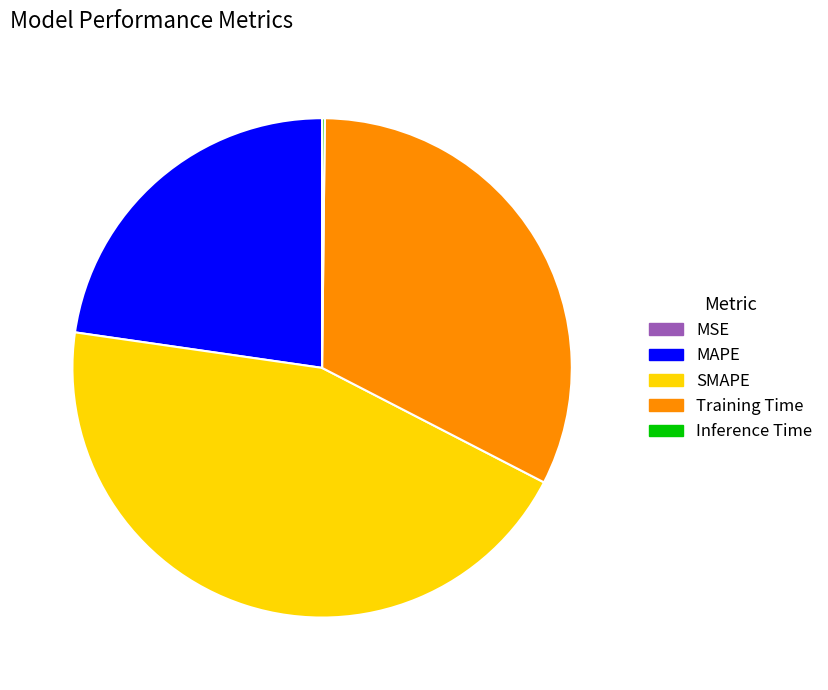

Does SMAPE represent more than half of the total?

No